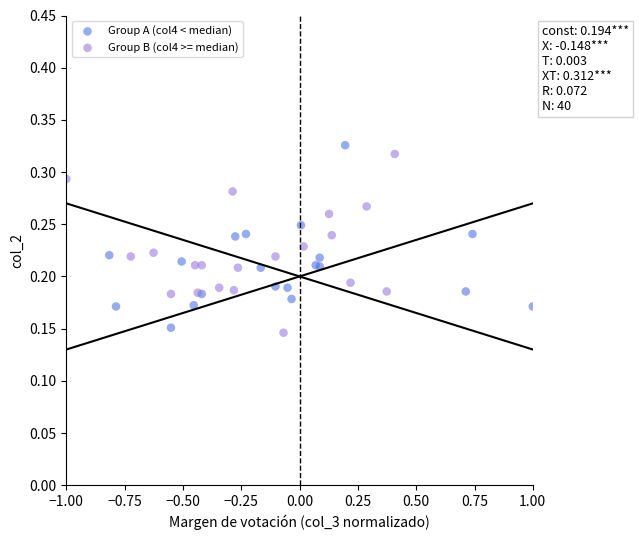

What are all the series names shown in the legend?

Group A (col4 < median), Group B (col4 >= median)